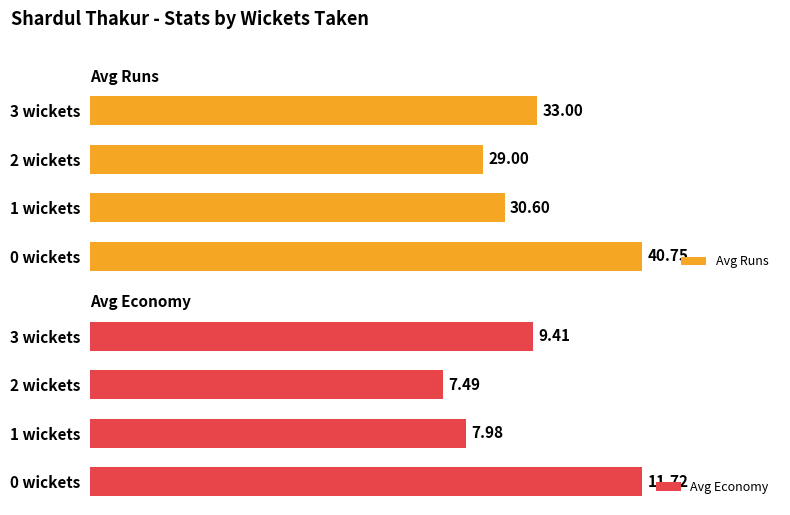

What is the average value of the Avg Economy series?

9.2